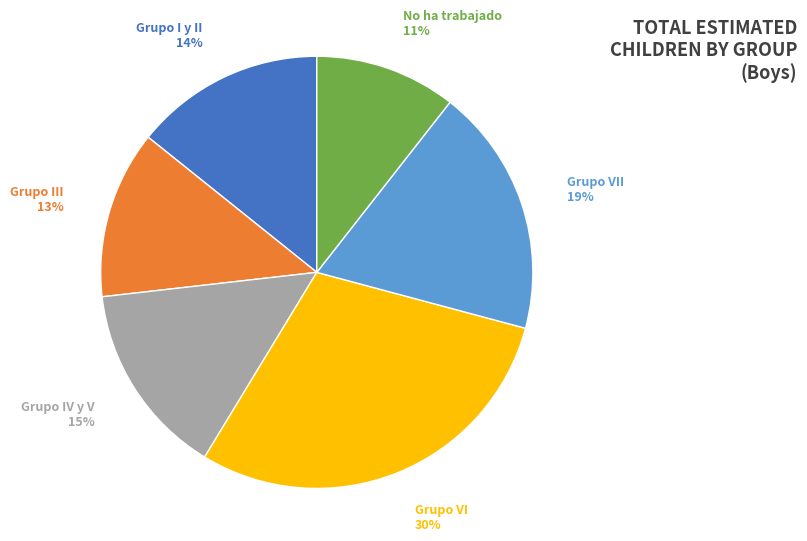

How many slices are in this pie chart?

6